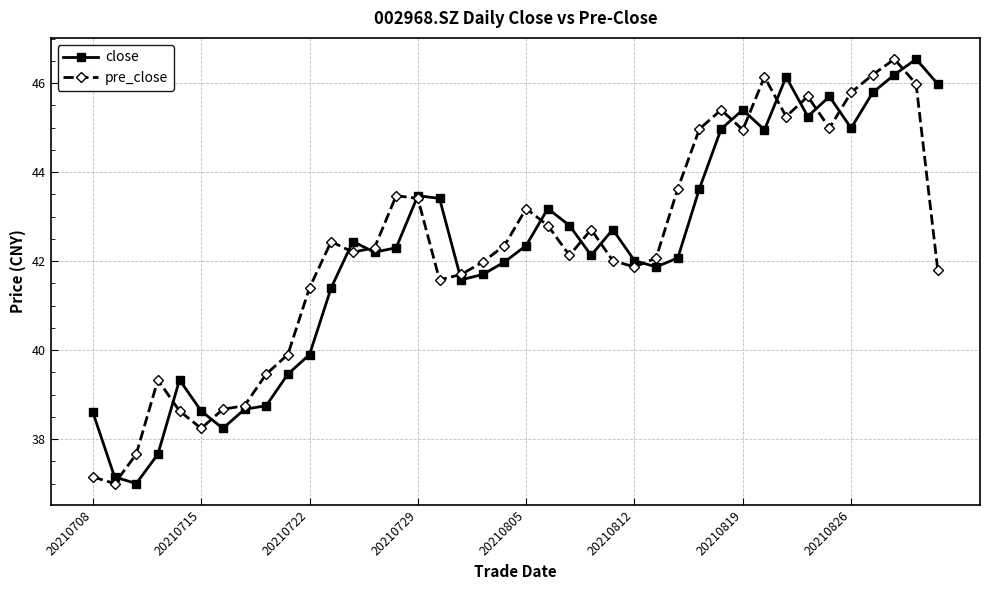

Count the number of data series in this chart.

2